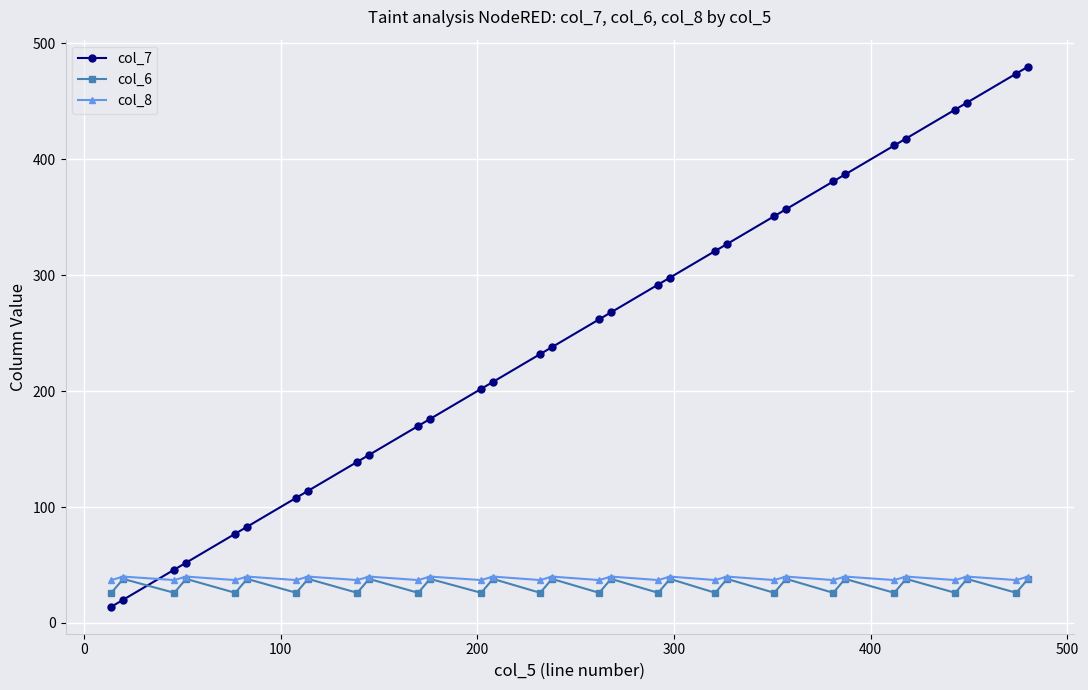

How many intersections are there between col_7 and col_6?

1